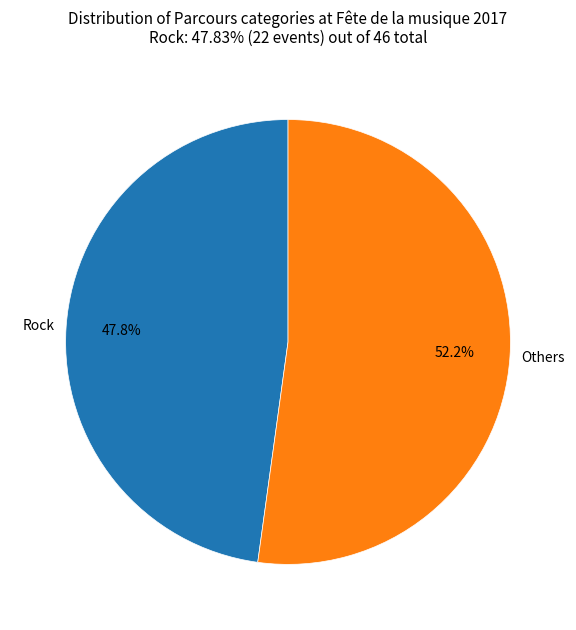

To the nearest percent, what is the average slice percentage?

50%